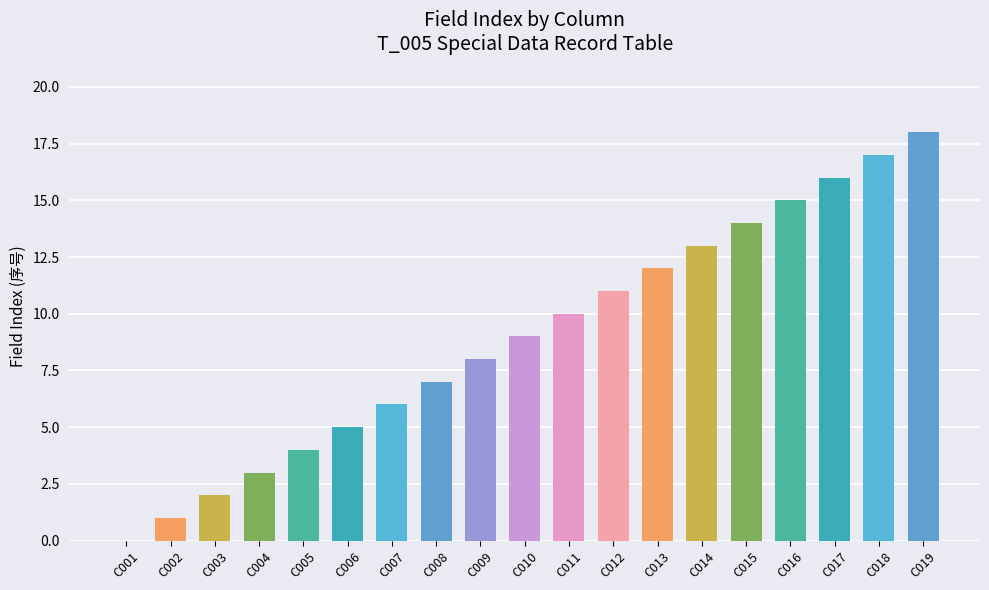

How many categories are shown in the chart?

19